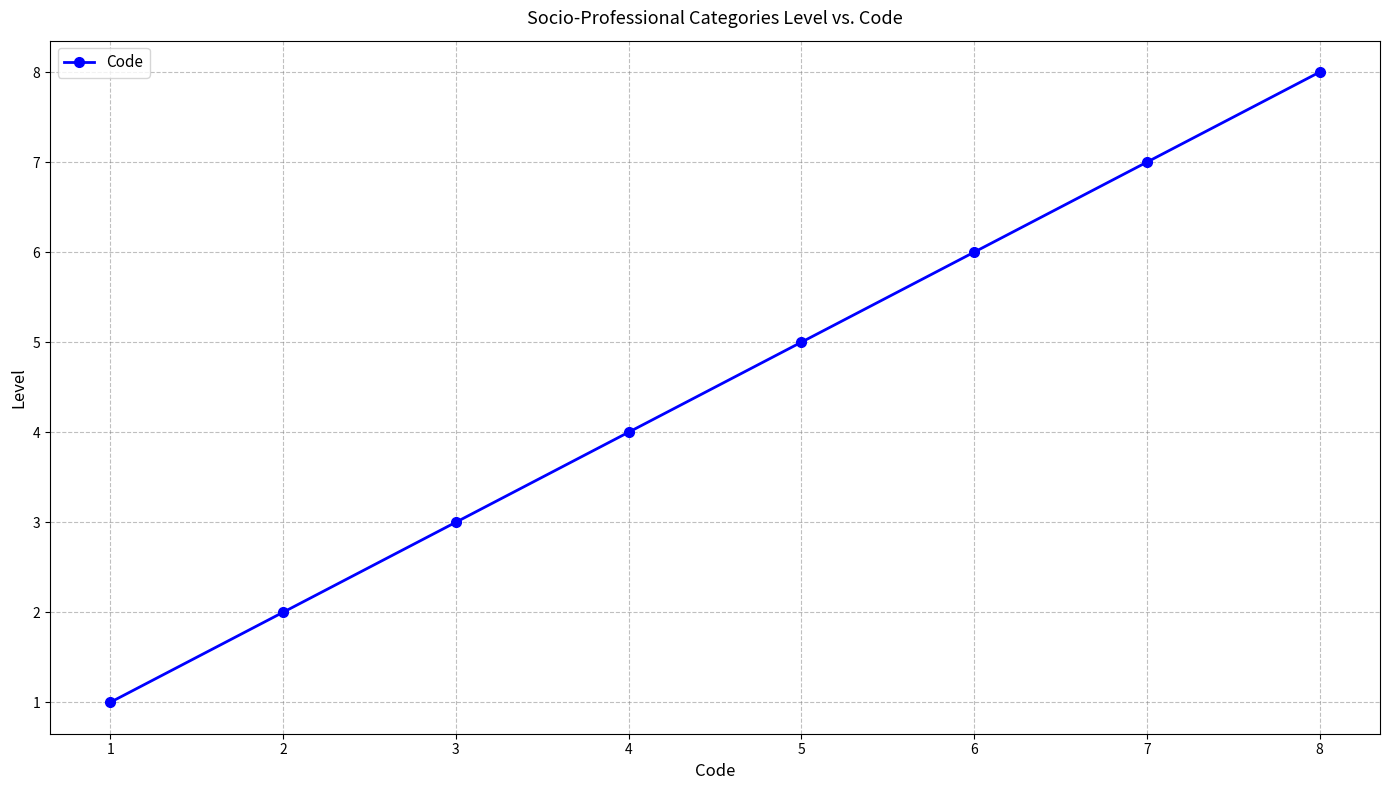

What is the value of the 8th point from the left?

8